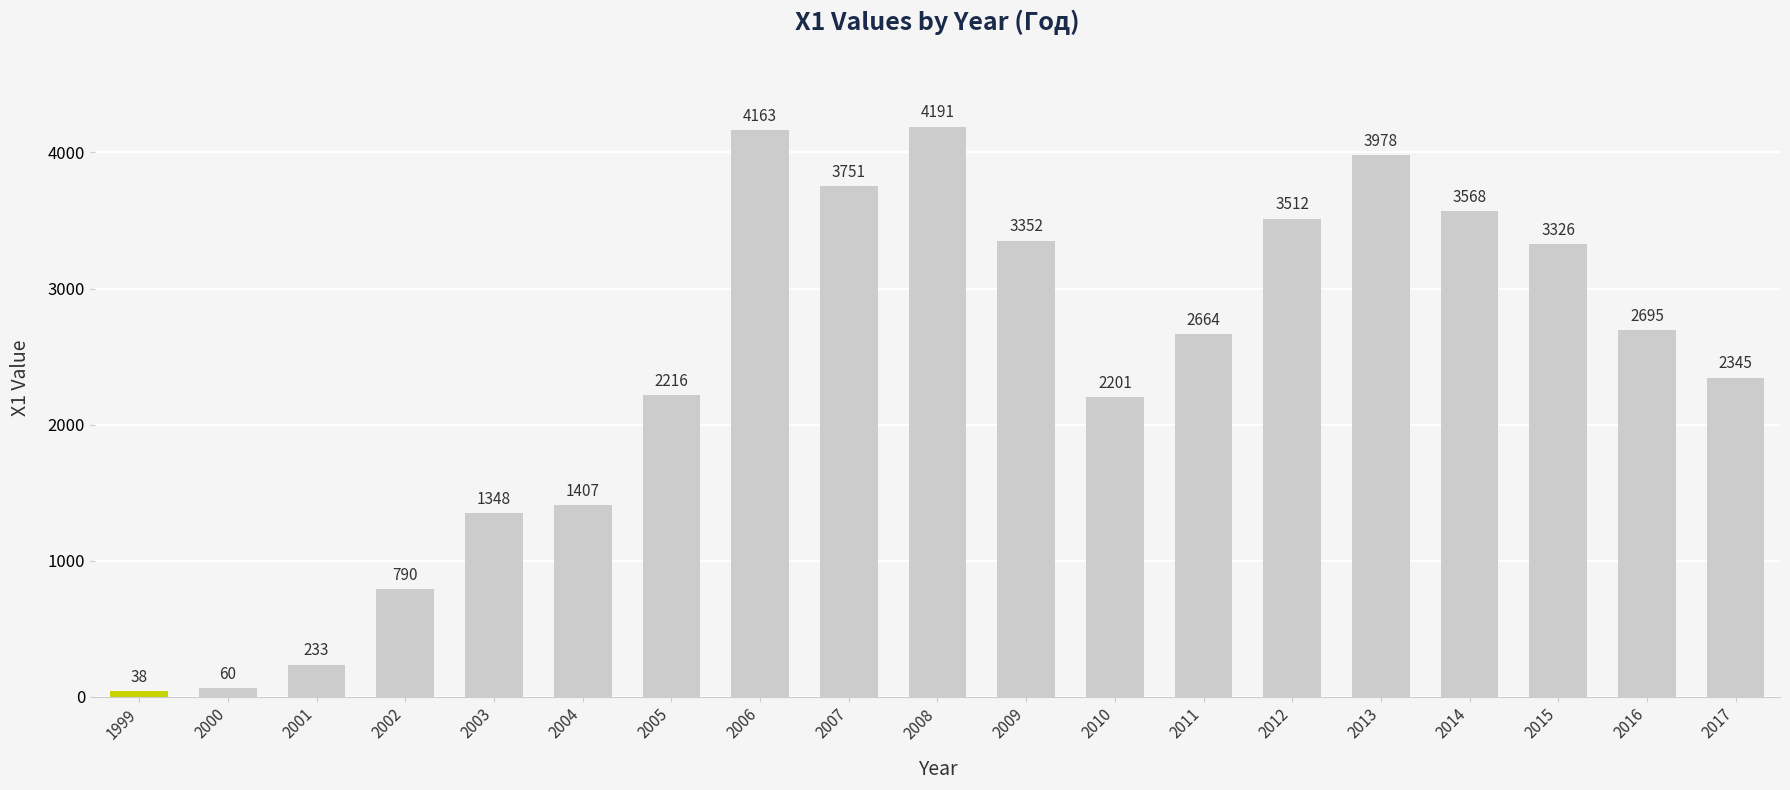

At which category does the chart reach its minimum across all series?

1999